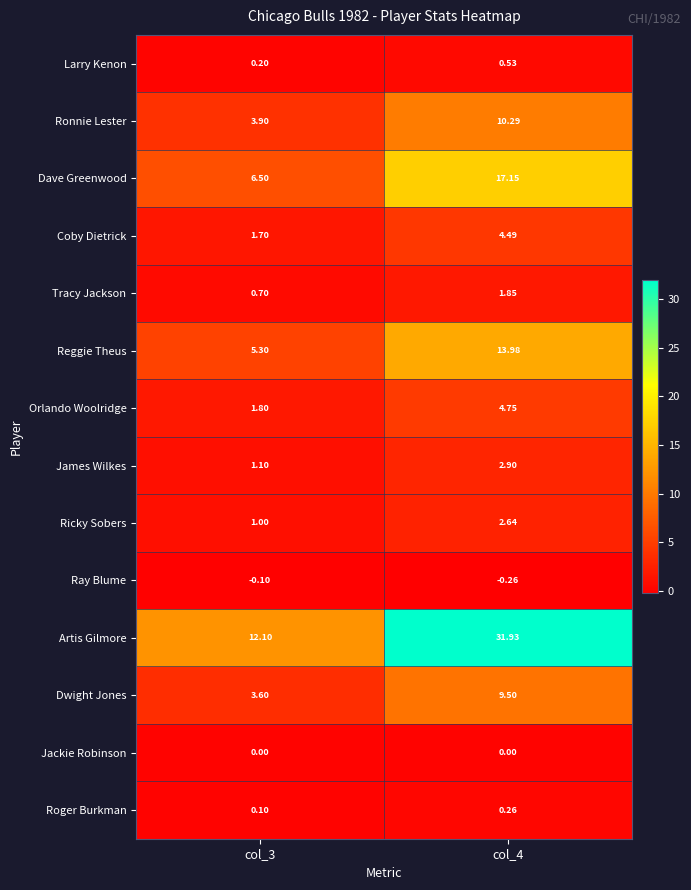

Which series has the largest total across all categories?

Artis Gilmore